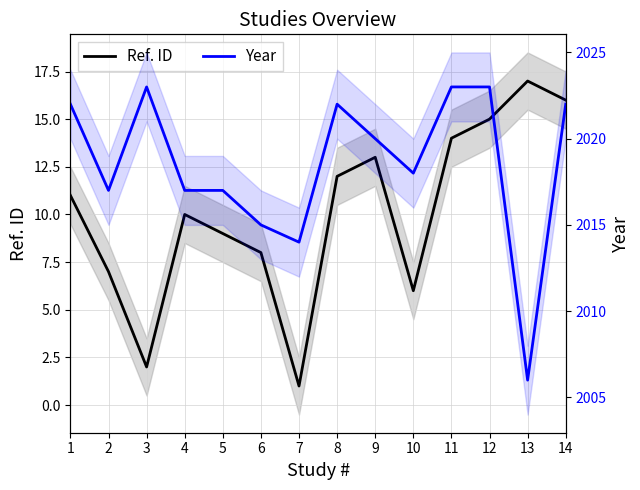

Reading right to left, list all the values displayed in this chart.

Ref. ID: 14=16	13=17	12=15	11=14	10=6	9=13	8=12	7=1	6=8	5=9	4=10	3=2	2=7	1=11
Year: 14=2022	13=2006	12=2023	11=2023	10=2018	9=2020	8=2022	7=2014	6=2015	5=2017	4=2017	3=2023	2=2017	1=2022